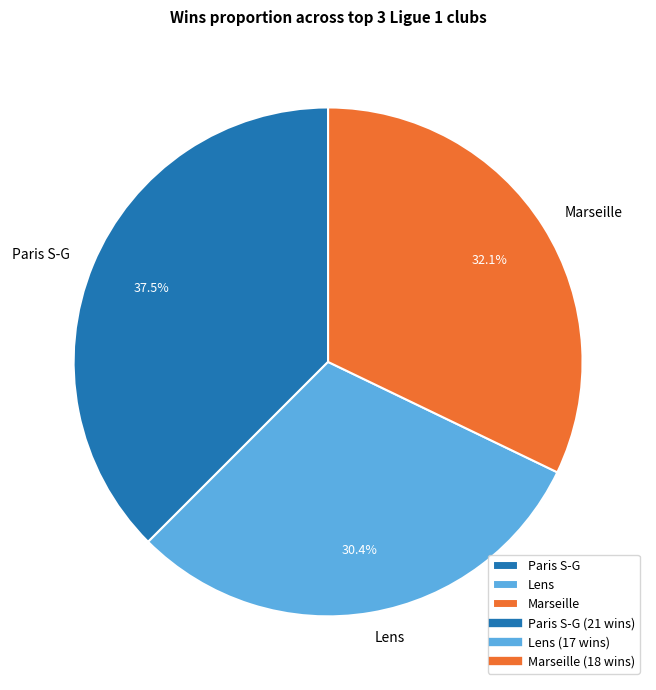

Is Paris S-G the majority of the pie?

No